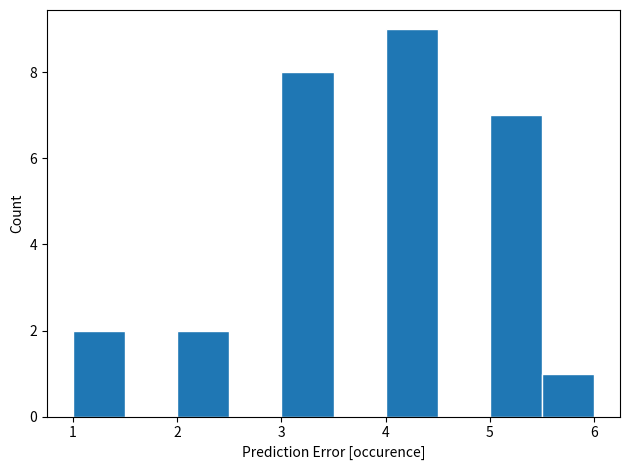

Reading left to right, list every bar in this chart as the range it spans on the x-axis followed by its height. The values are not printed on the chart, so give them approximately, as read against the axis.

1.0 to 1.5: 2
1.5 to 2.0: 0
2.0 to 2.5: 2
2.5 to 3.0: 0
3.0 to 3.5: 8
3.5 to 4.0: 0
4.0 to 4.5: 9
4.5 to 5.0: 0
5.0 to 5.5: 7
5.5 to 6.0: 1